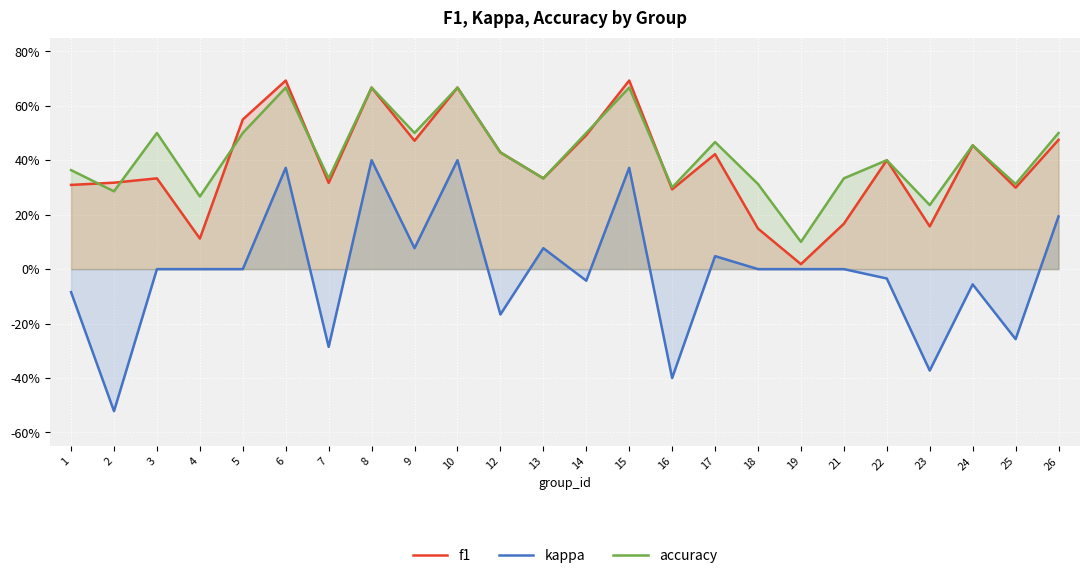

Is it true that f1 equals 0.7 at 24?

False